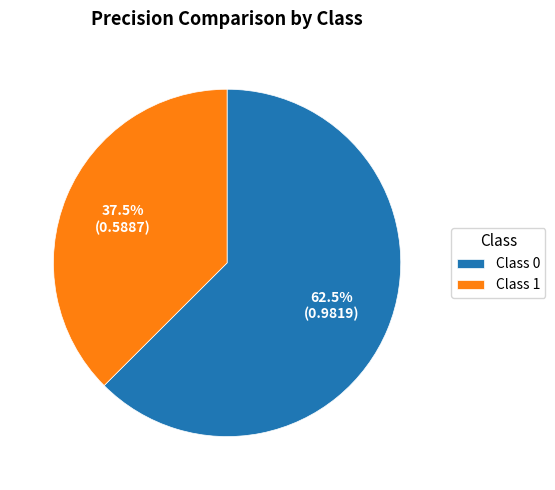

How much of the chart is everything except Class 0?

37.5%